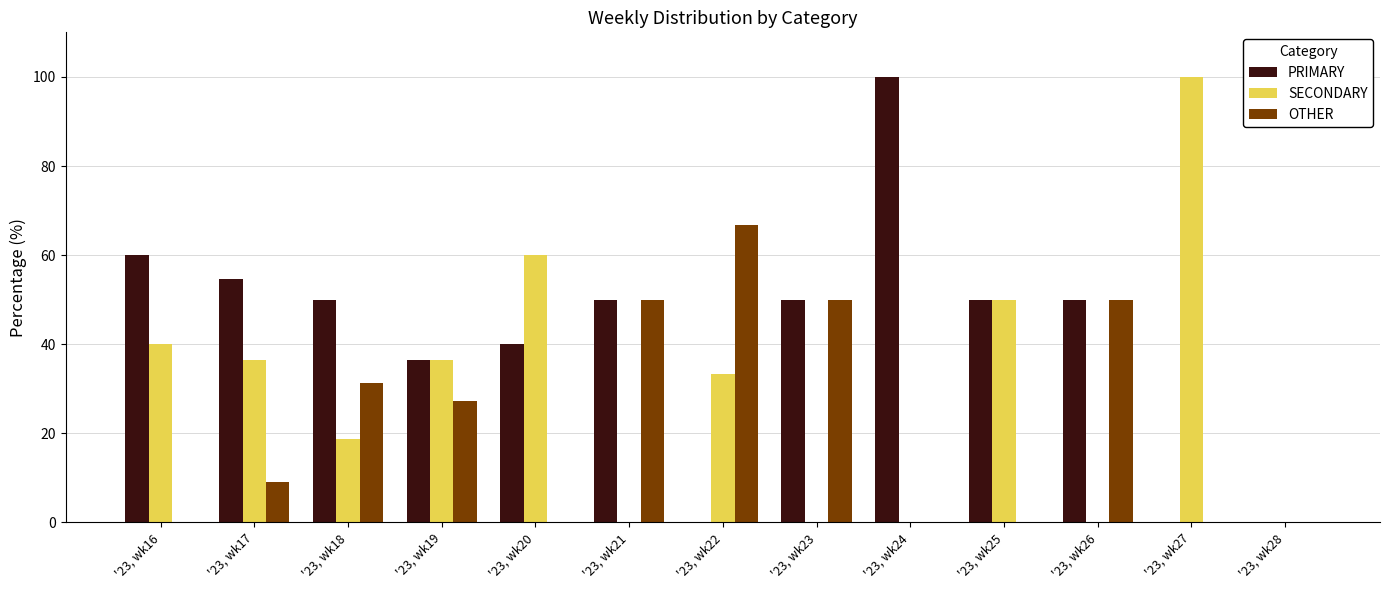

What is the total value across all series at '23, wk24?

100.0